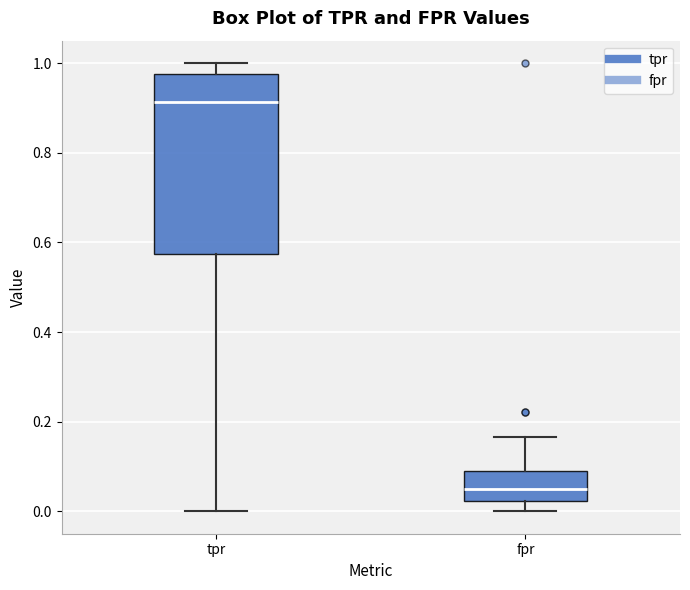

Reading left to right, transcribe this box plot: for each box, give where its median line is, the range the box spans, and where its two whiskers end, as read against the y-axis. The values are not printed on the chart, so give them approximately, as read against the axis.

tpr: median 0.92, box 0.58 to 0.98, whiskers 0.00 to 1.00
fpr: median 0.06, box 0.02 to 0.08, whiskers 0.00 to 0.16